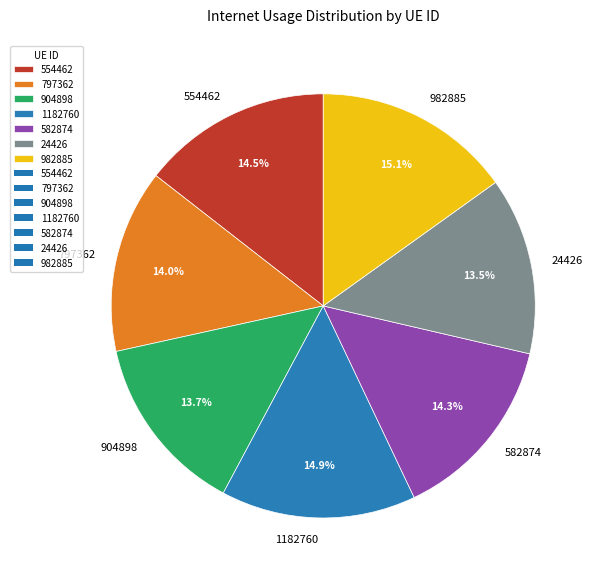

The 554462 slice represents 26% of the pie. True or false?

False